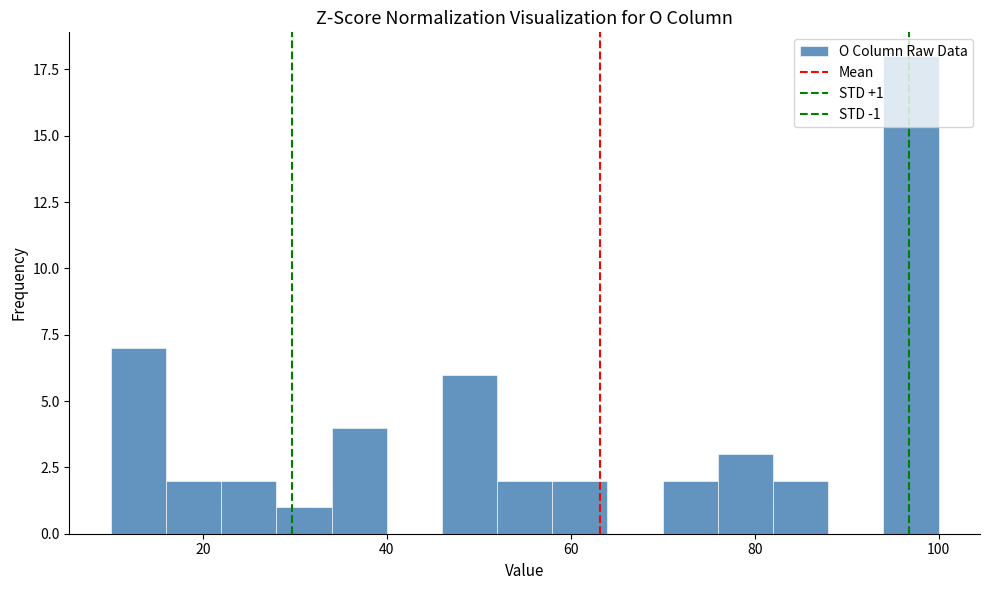

Around what value on the x-axis is the tallest bar? Give the approximate position of its centre, as read against the axis.

98